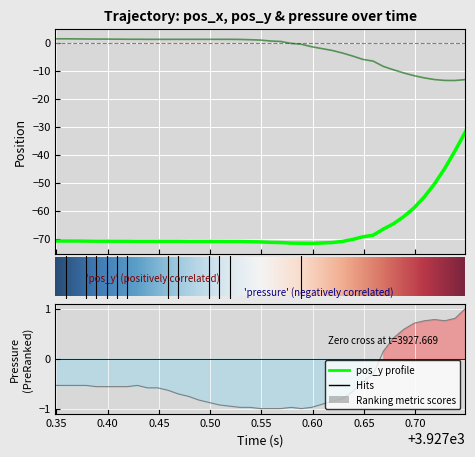

Reading left to right, transcribe all the data shown in this chart.

pos_x: 1.3	1.3	1.3	1.3	1.3	1.3	1.2	1.2	1.2	1.2	1.2	1.2	1.2	1.2	1.2	1.2	1.2	1.2	1.1	1.0	0.9	0.6	0.4	-0.3	-0.6	-1.5	-2.8	-3.7	-4.8	-6.0	-6.6	-8.5	-9.7	-10.8	-11.8	-12.6	-13.2	-13.5	-13.5	-13.2
pos_y: -70.8	-70.8	-70.8	-70.8	-70.9	-70.9	-70.9	-70.9	-70.9	-70.9	-70.9	-70.9	-70.9	-71.0	-71.0	-71.0	-71.0	-71.0	-71.0	-71.1	-71.1	-71.3	-71.4	-71.6	-71.6	-71.7	-71.4	-71.0	-70.3	-69.3	-68.8	-66.6	-64.6	-62.1	-59.0	-55.1	-50.4	-44.9	-38.6	-31.9
pressure: -0.5	-0.5	-0.5	-0.5	-0.6	-0.6	-0.6	-0.6	-0.5	-0.6	-0.6	-0.6	-0.7	-0.8	-0.8	-0.9	-0.9	-1.0	-1.0	-1.0	-1.0	-1.0	-1.0	-1.0	-1.0	-1.0	-0.9	-0.8	-0.7	-0.5	-0.3	0.1	0.4	0.6	0.7	0.8	0.8	0.8	0.8	1.0